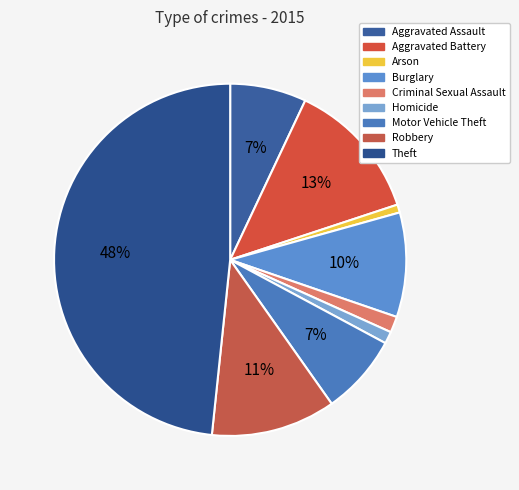

To the nearest percent, what percentage of the pie is Criminal Sexual Assault?

1%